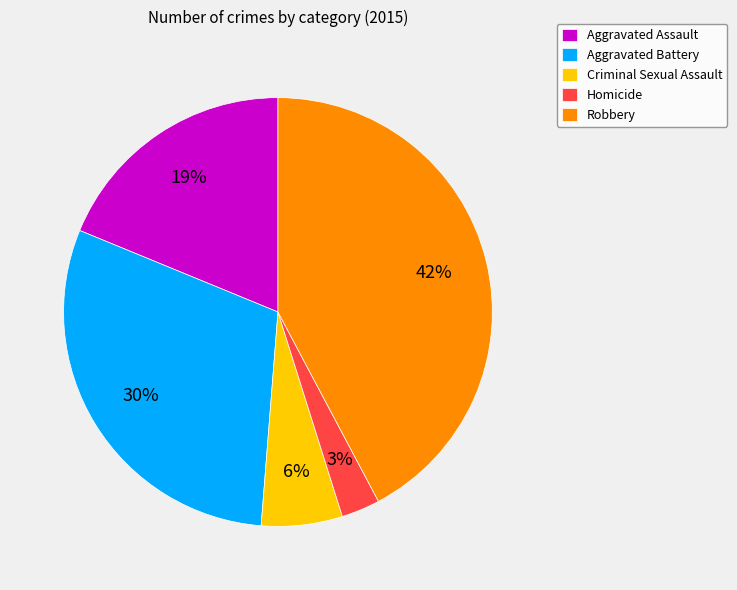

To the nearest percent, what is the average slice percentage?

20%